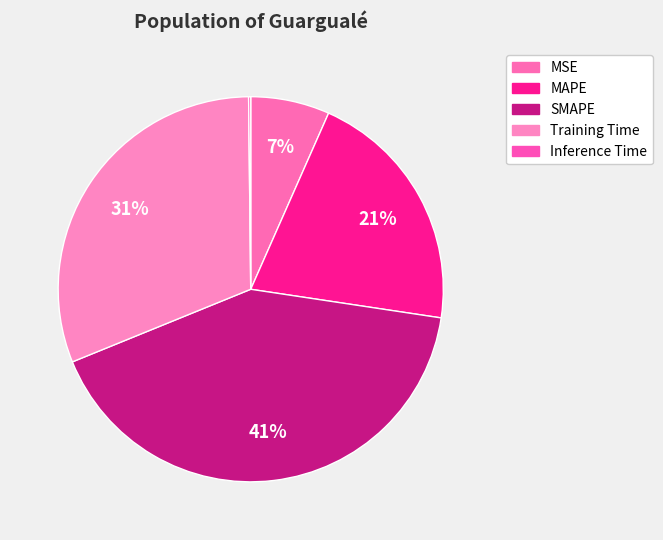

Is the sum of MAPE and Inference Time greater than half?

No